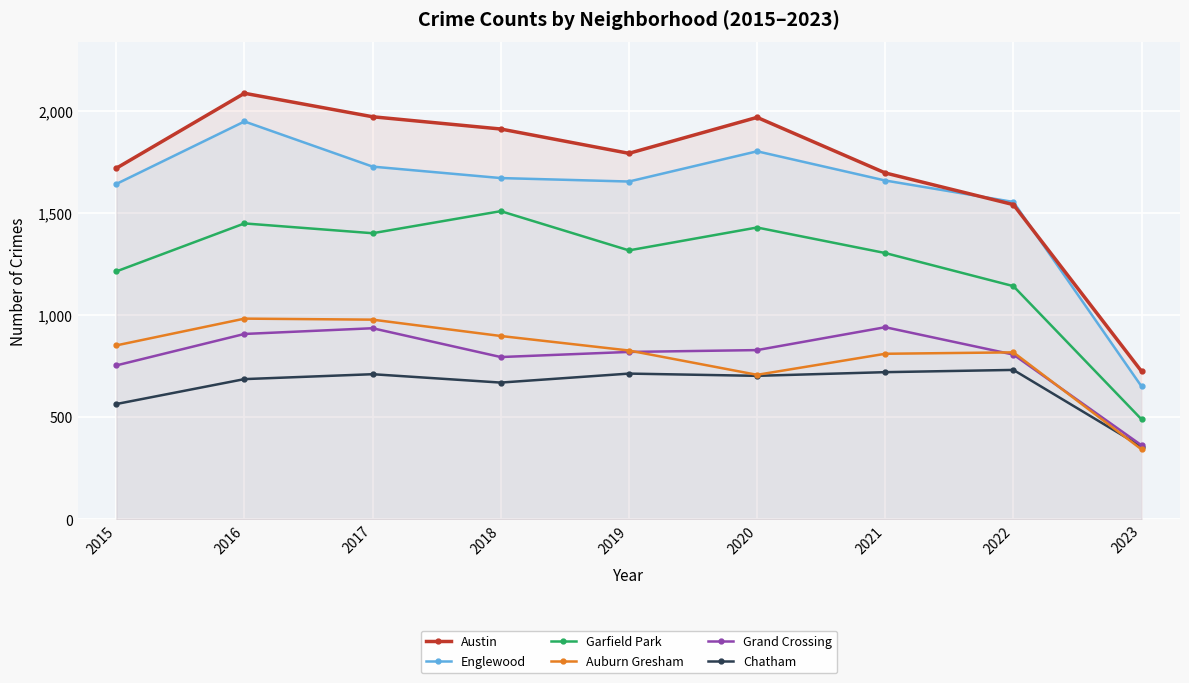

At which category does Auburn Gresham reach its first local valley?

2020